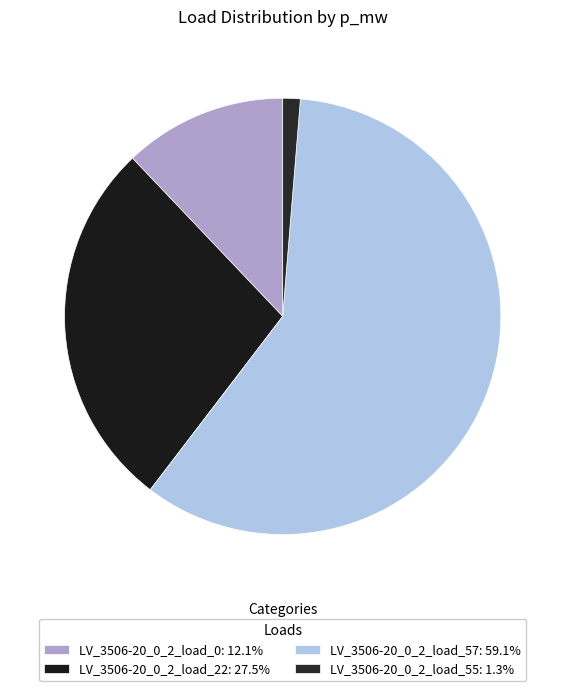

What is the smallest slice in the pie chart?

LV_3506-20_0_2_load_55